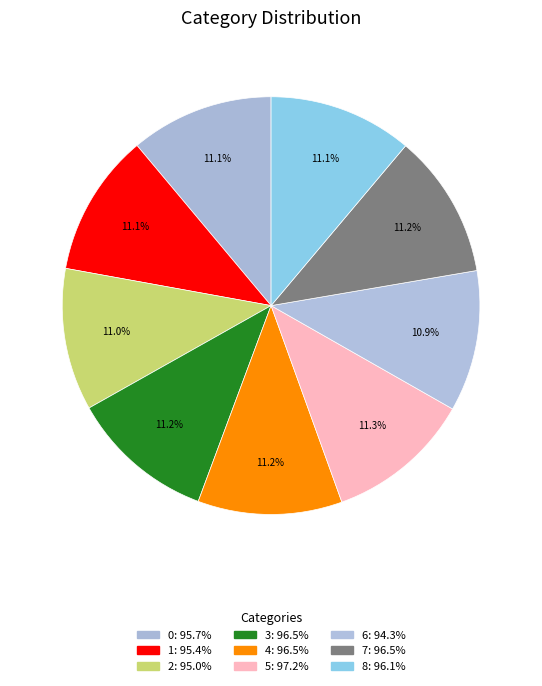

Combined, what portion of the pie is 7 and 3?

22.4%